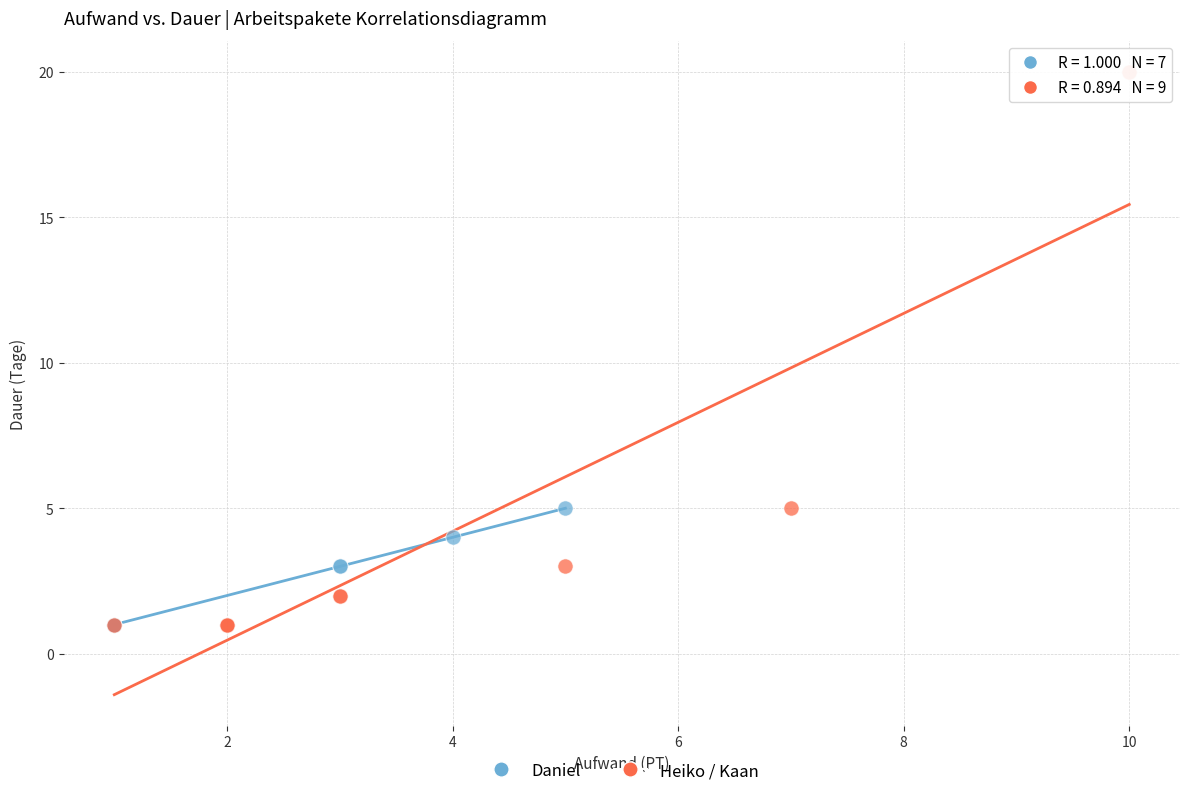

Which series has the largest Y range (max minus min)?

Heiko / Kaan